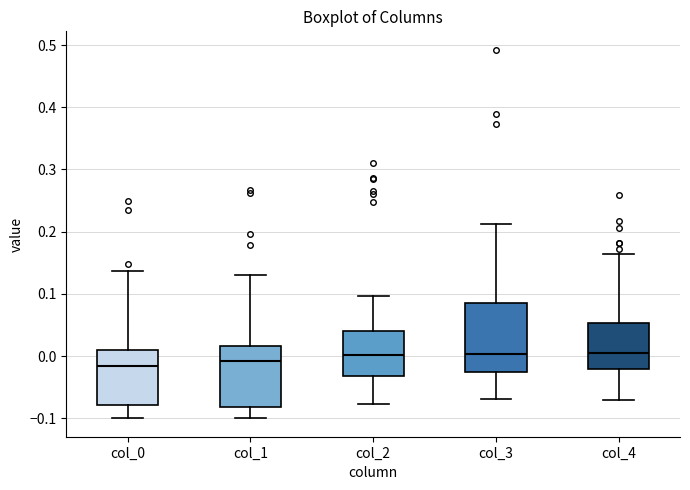

Reading left to right, read every box against the y-axis: the position of its median line, the range the box covers, and the ends of its whiskers. The values are not printed on the chart, so give them approximately, as read against the axis.

col_0: median -0.02, box -0.08 to 0.01, whiskers -0.10 to 0.14
col_1: median -0.01, box -0.08 to 0.02, whiskers -0.10 to 0.13
col_2: median 0.00, box -0.03 to 0.04, whiskers -0.08 to 0.10
col_3: median 0.00, box -0.03 to 0.08, whiskers -0.07 to 0.21
col_4: median 0.00, box -0.02 to 0.05, whiskers -0.07 to 0.16